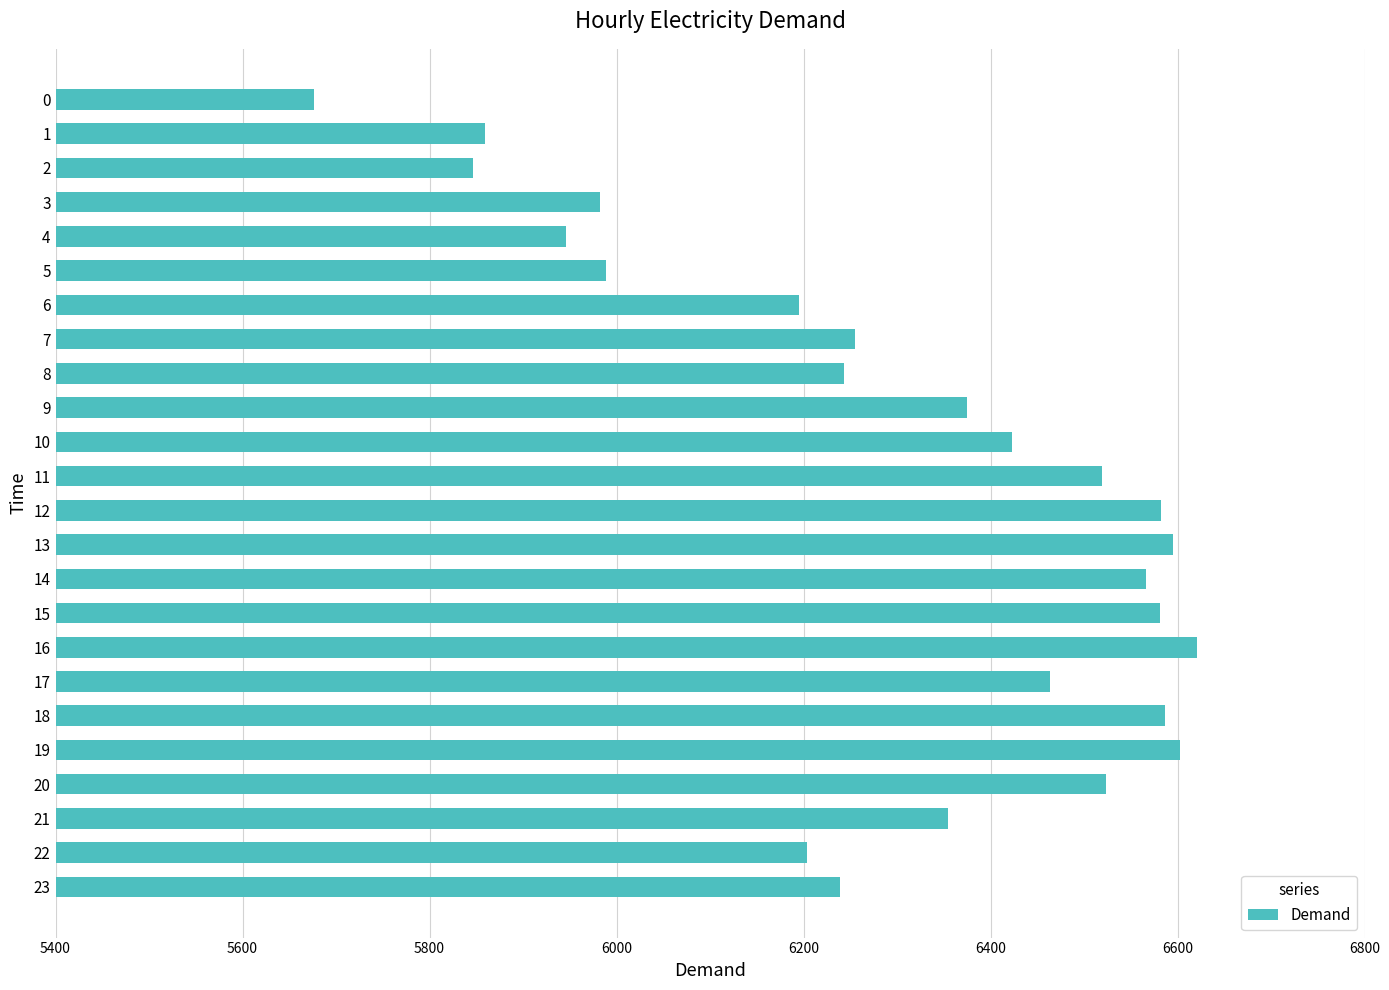

What is the difference between the maximum and minimum values?

945